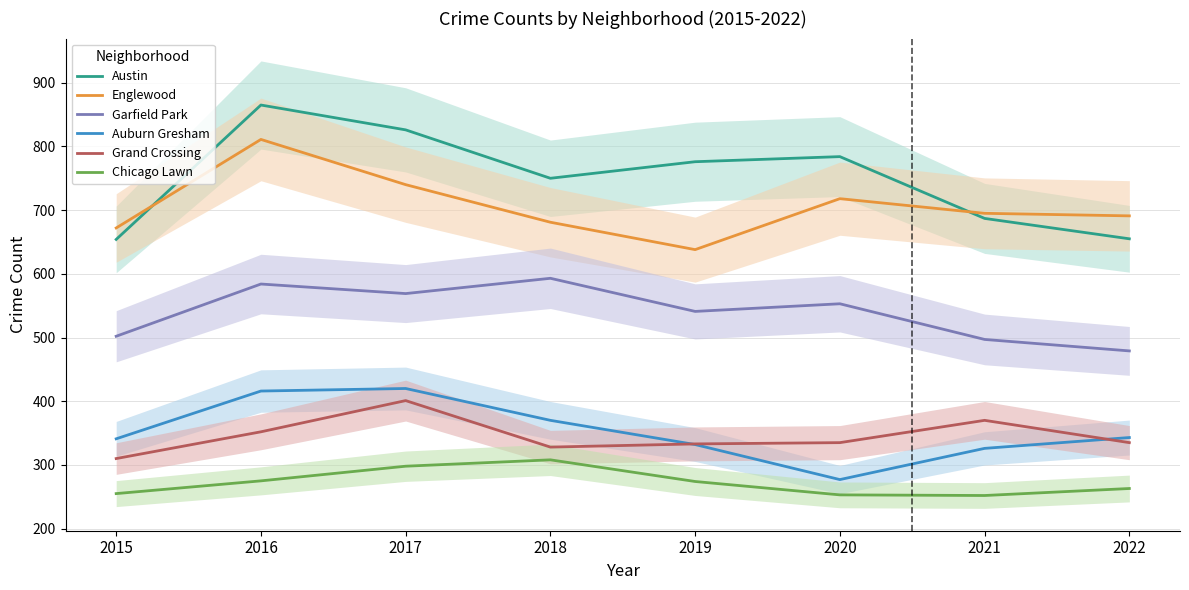

What is the maximum value shown in the chart?

865